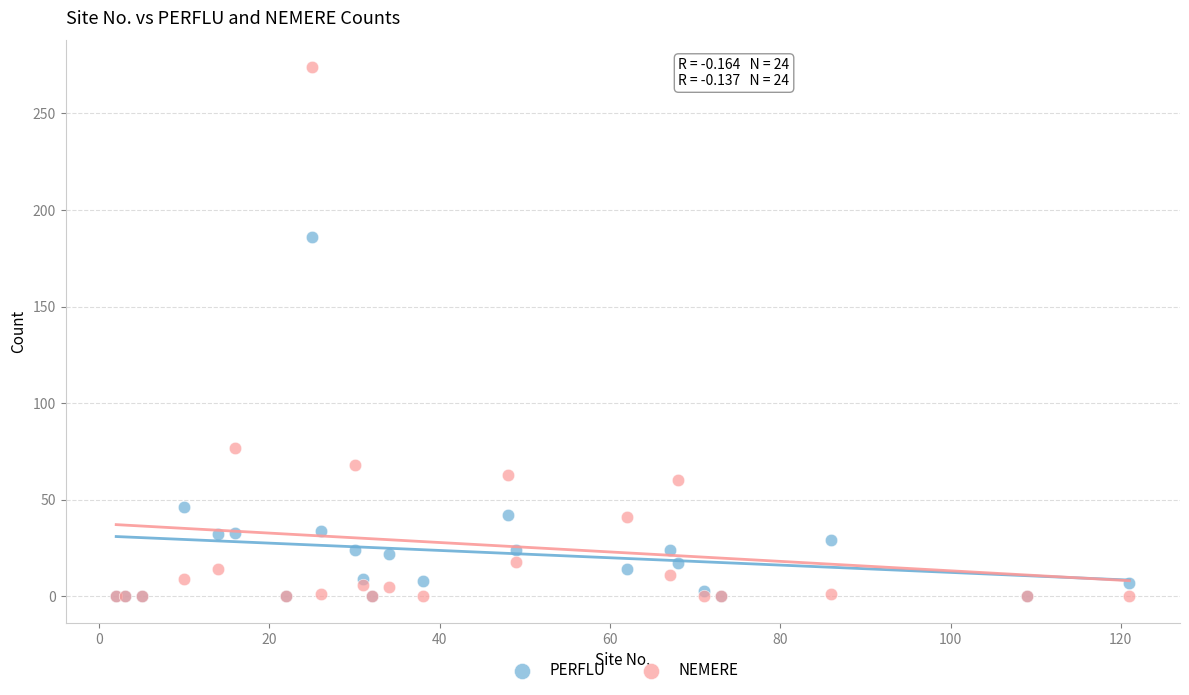

Which series reaches the maximum Y coordinate?

NEMERE